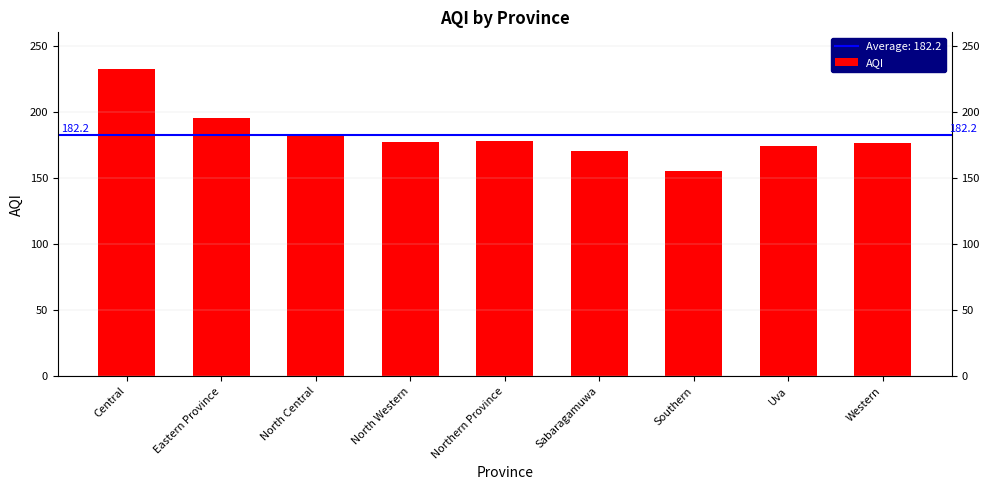

What value does the data have at North Western, to the nearest 5?

175